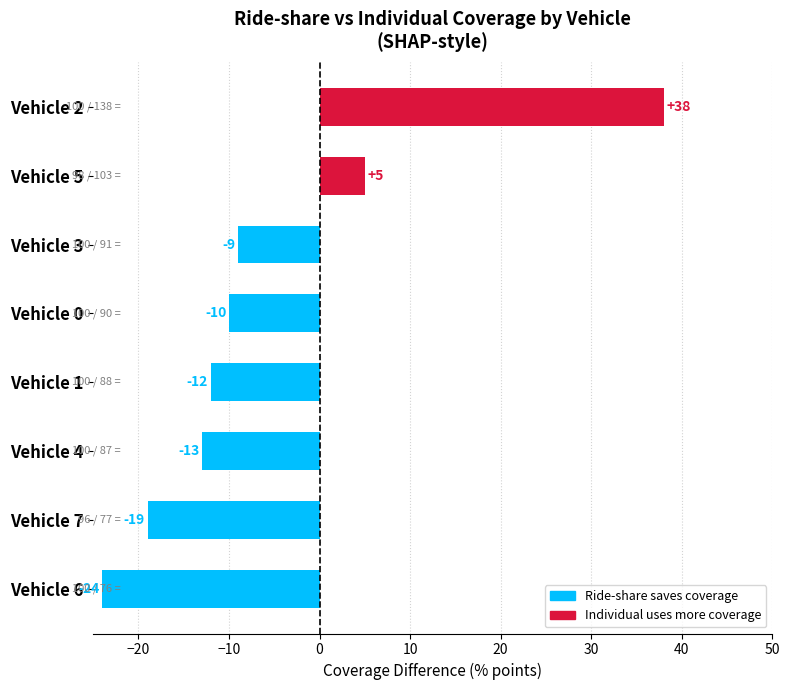

Rank the categories by value from highest to lowest.

Vehicle 2, Vehicle 5, Vehicle 3, Vehicle 0, Vehicle 1, Vehicle 4, Vehicle 7, Vehicle 6